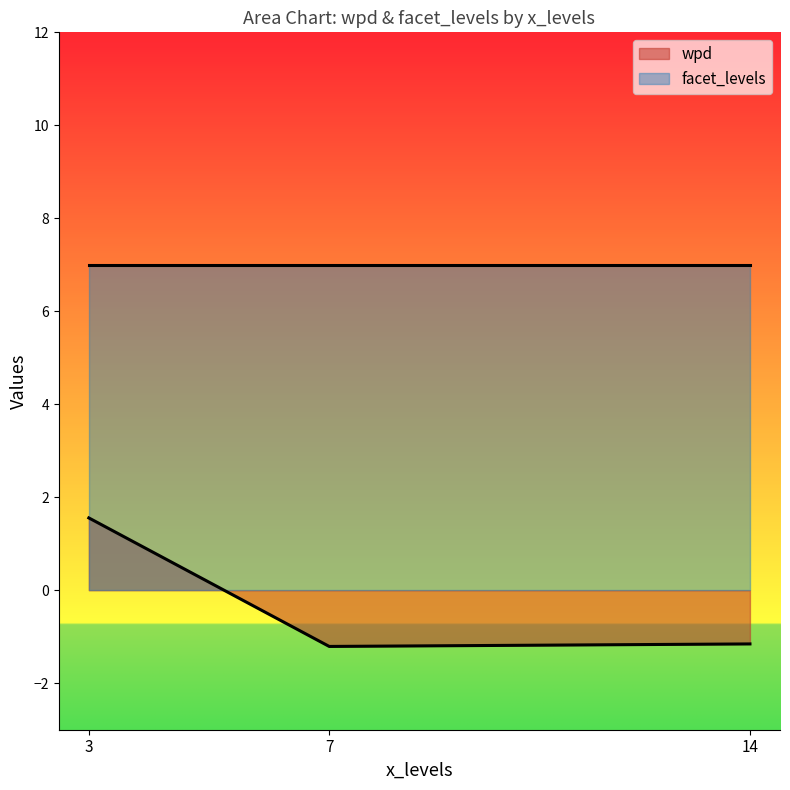

At how many categories does at least one series exceed 2?

3